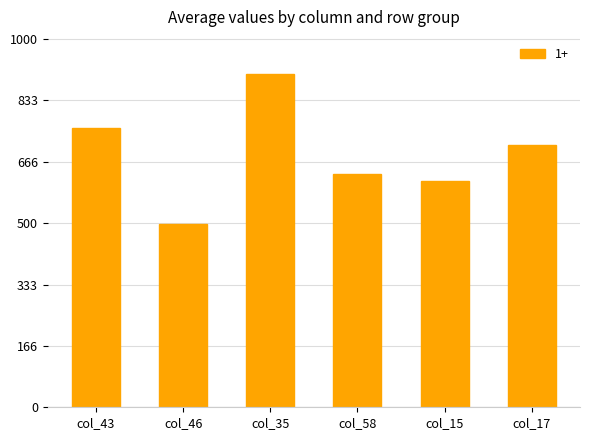

Reading left to right, what are all the values shown in this chart?

col_43=759	col_46=497	col_35=906	col_58=634	col_15=615	col_17=713